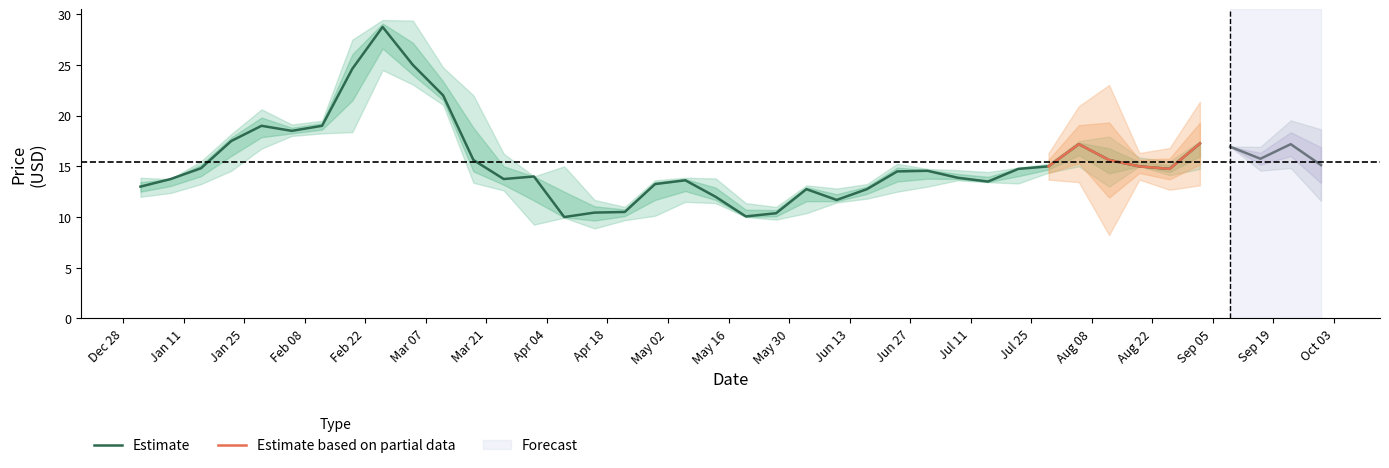

Count the number of categories in the chart.

40